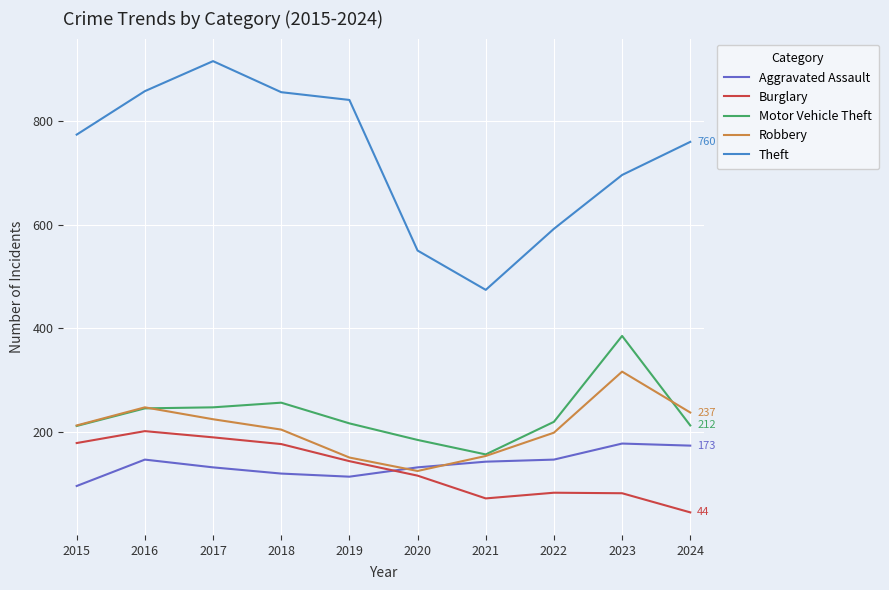

What is the difference between the second highest and minimum values in the Theft series?

384